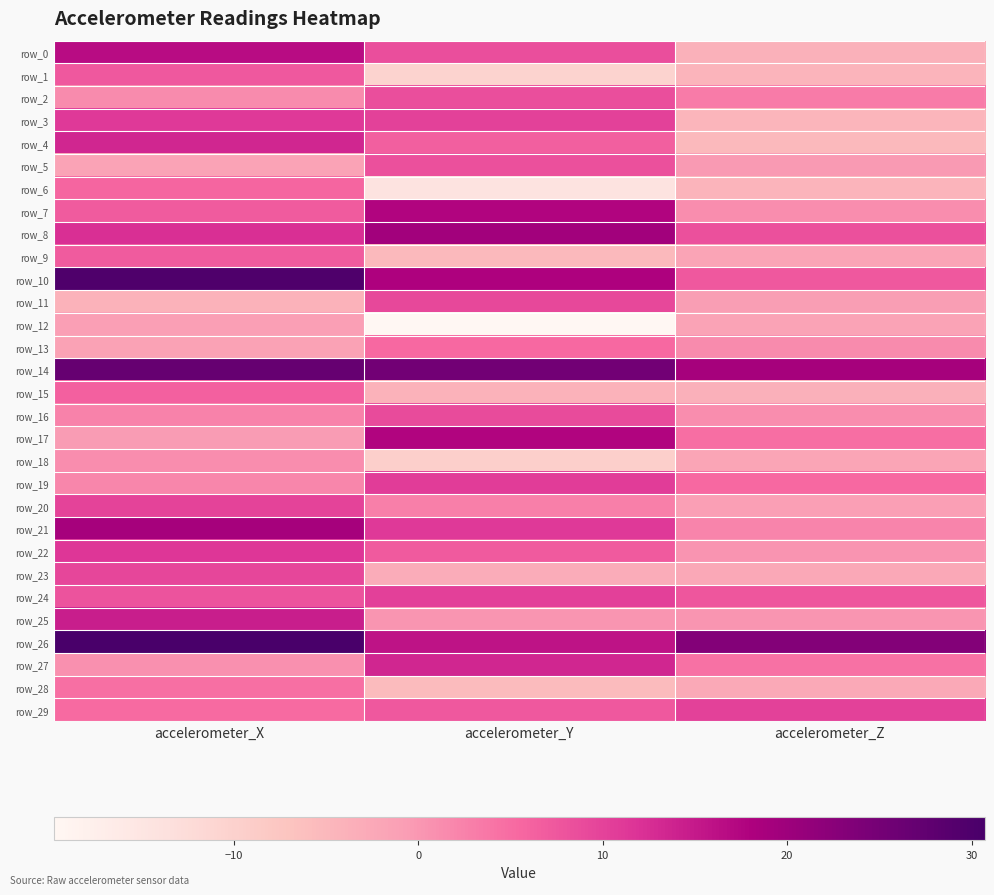

What is the difference between the maximum and minimum values in the row_12 series?

18.9